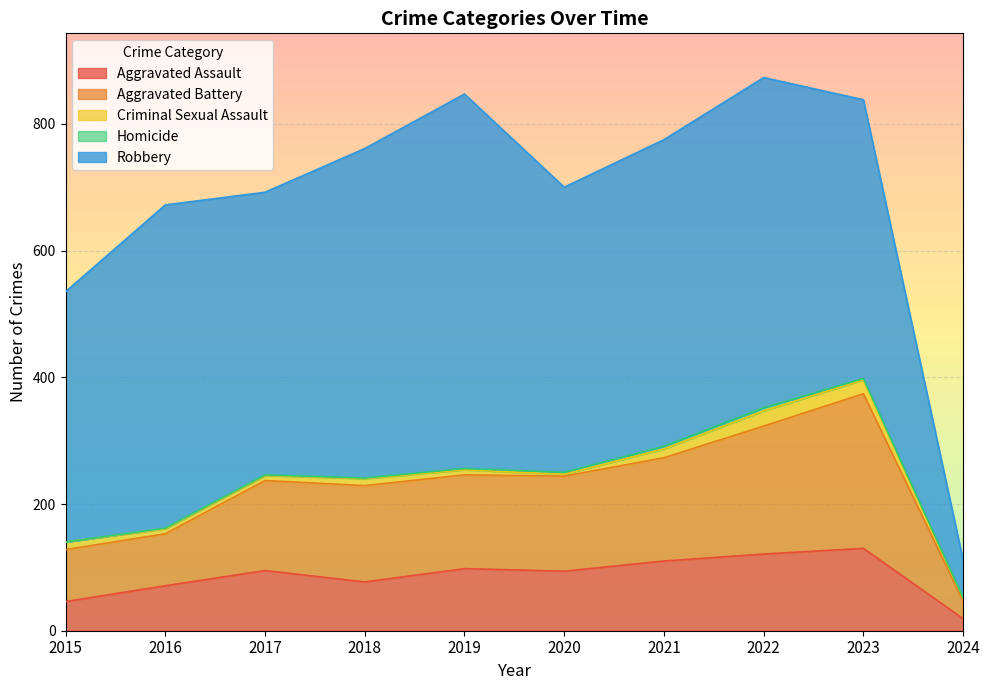

Is it true that Aggravated Battery equals 150 at 2020?

True